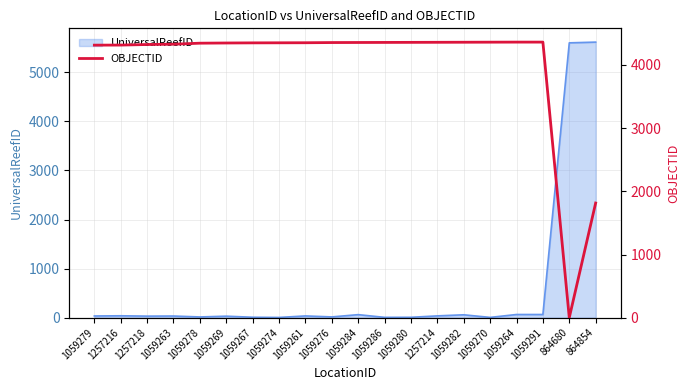

The UniversalReefID series shows 35 at 1059279. True or false?

True